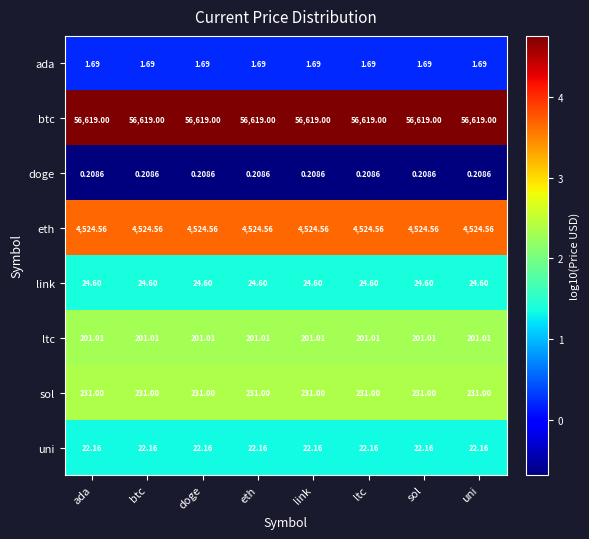

Rank the series at link from highest to lowest value.

btc, eth, sol, ltc, link, uni, ada, doge